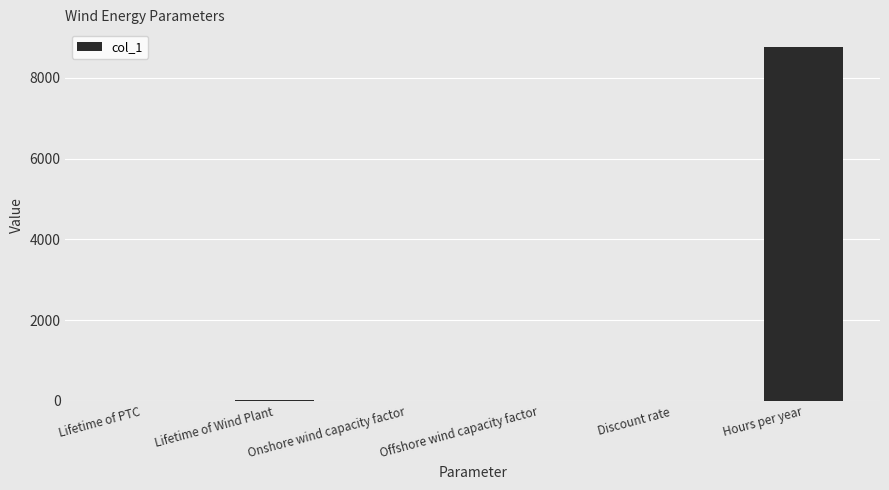

What is the difference between the values at Onshore wind capacity factor and Discount rate?

0.4